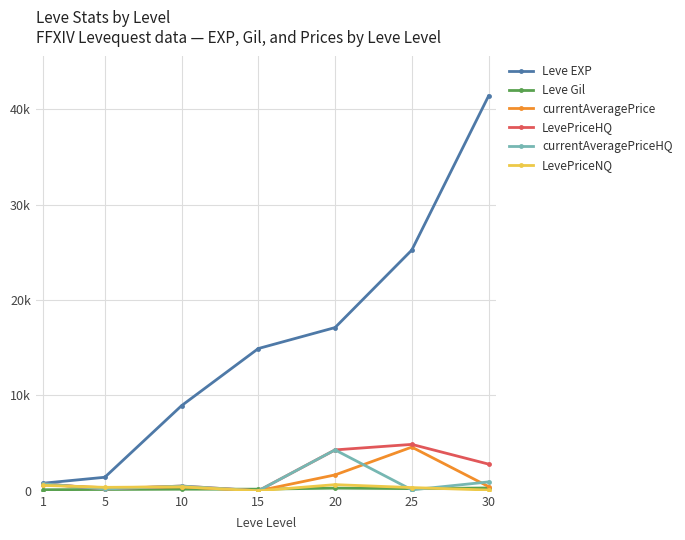

List the series in order of their peak value, highest first.

Leve EXP, LevePriceHQ, currentAveragePrice, currentAveragePriceHQ, LevePriceNQ, Leve Gil